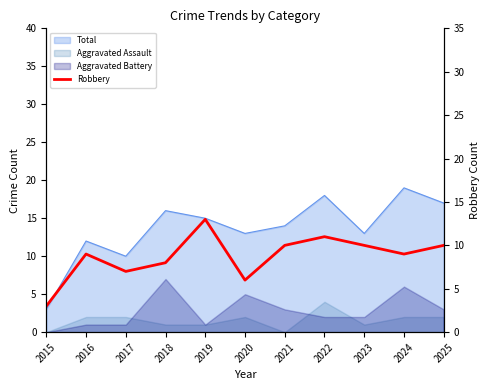

Which has a higher value, 2020 or 2022?

2022